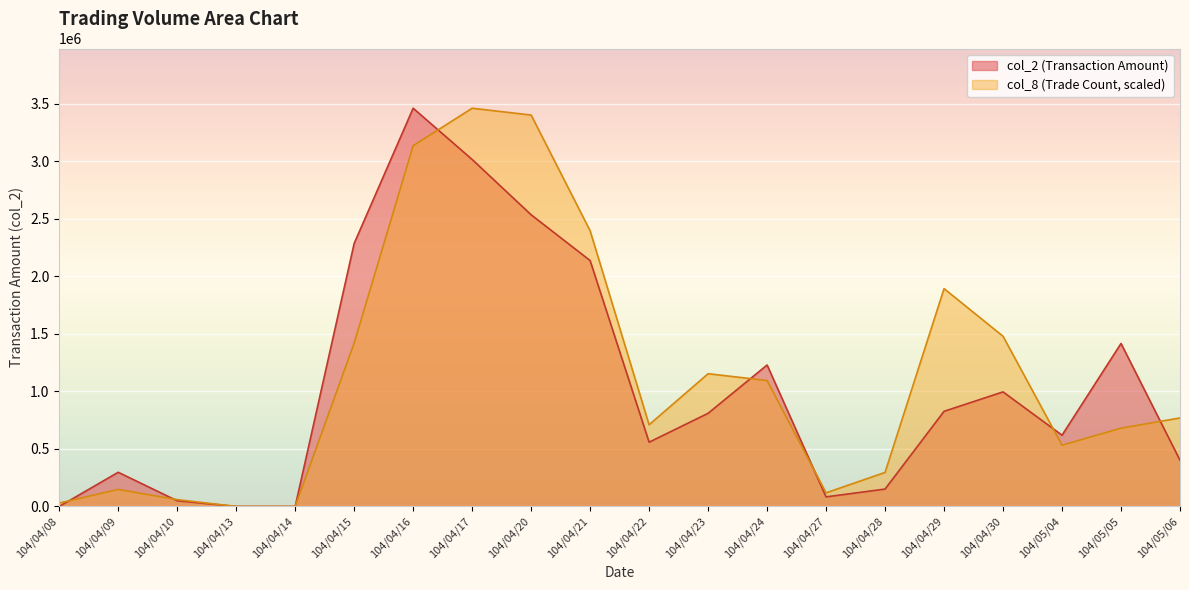

Which series has the widest spread of values?

col_2